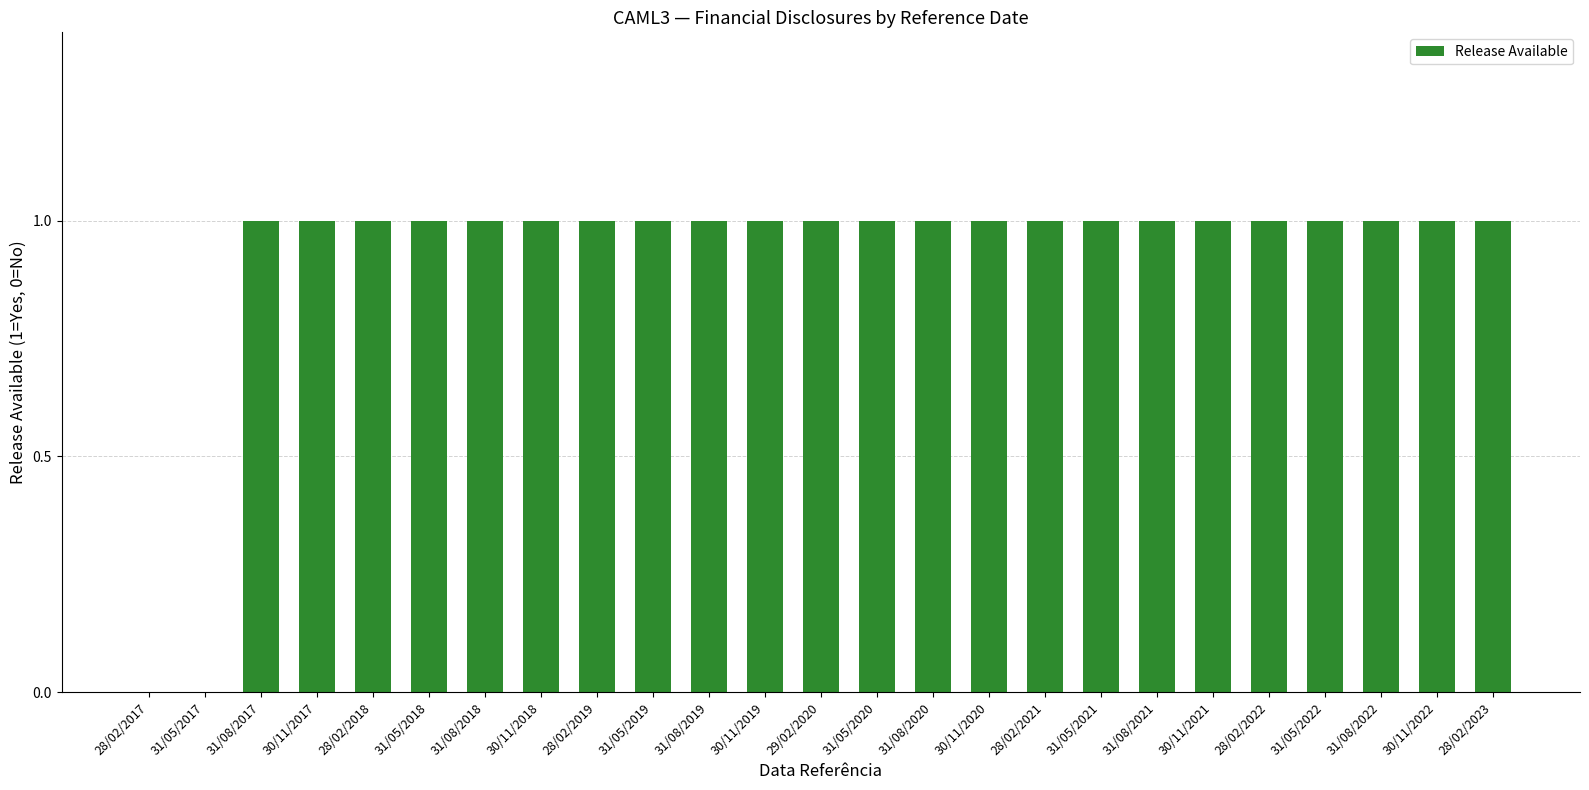

What is the change in value from 31/05/2017 to 31/08/2019?

+1